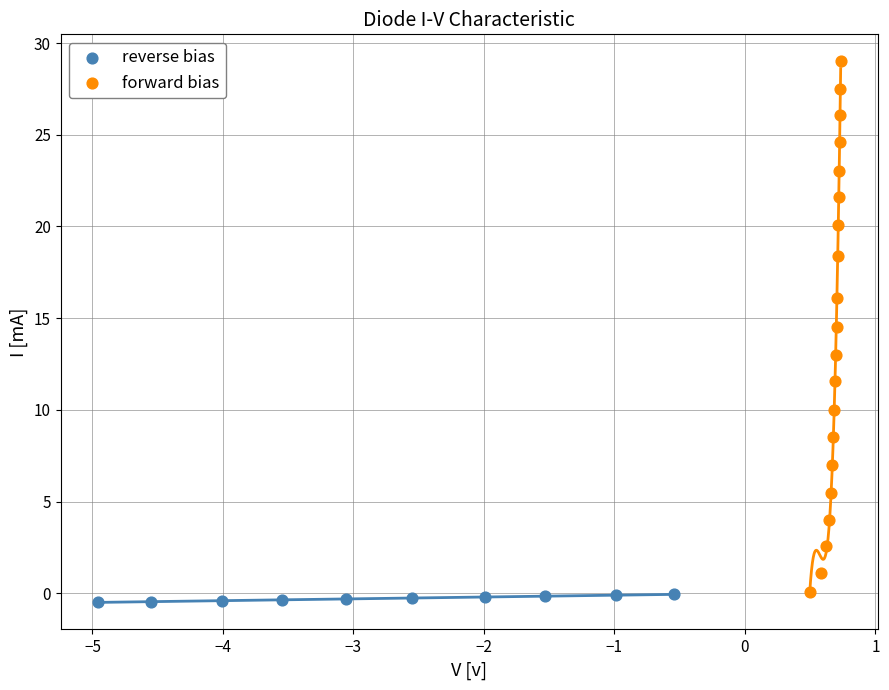

Which series has the widest spread of Y values?

forward bias